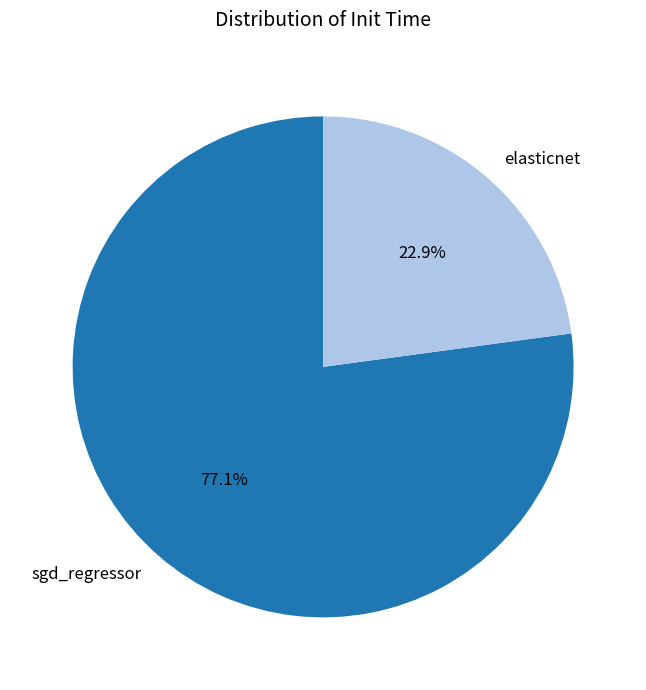

What is the majority slice?

sgd_regressor